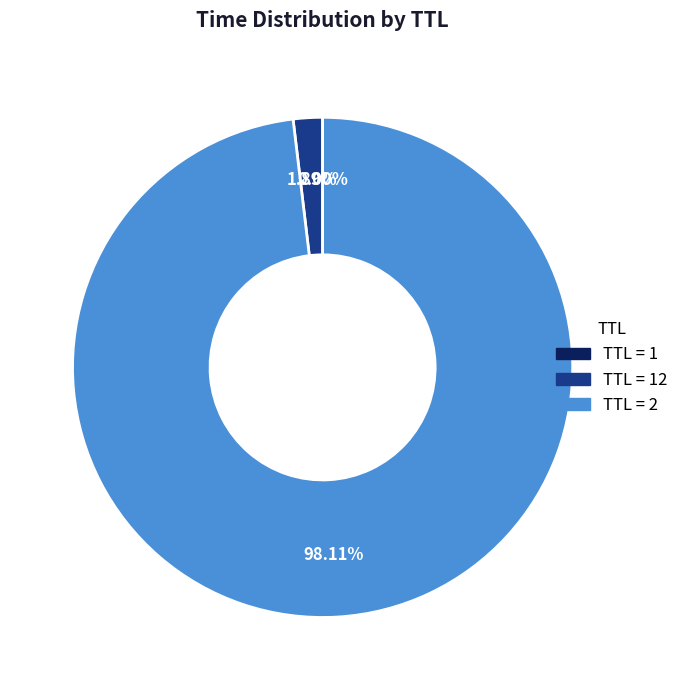

Does any single category account for the majority?

Yes